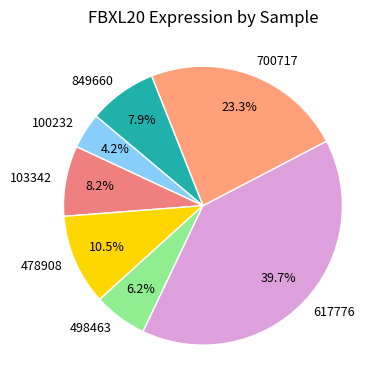

To the nearest percent, what is the difference between the largest and smallest slice percentages?

36%